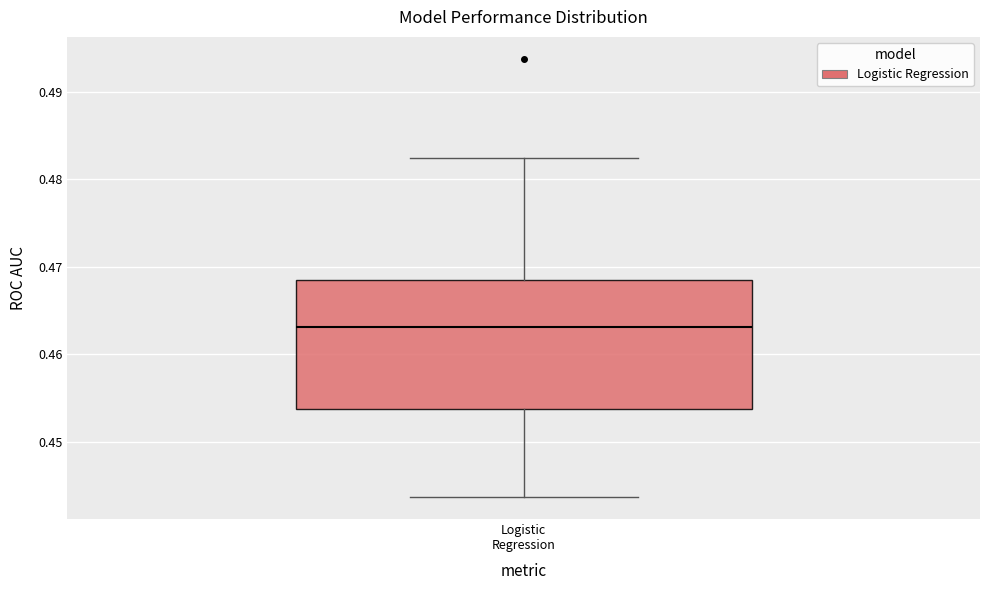

Transcribe this box plot: give where the median line is, the range the box spans, and where the two whiskers end, as read against the y-axis. The values are not printed on the chart, so give them approximately, as read against the axis.

median 0.463, box 0.454 to 0.468, whiskers 0.444 to 0.482